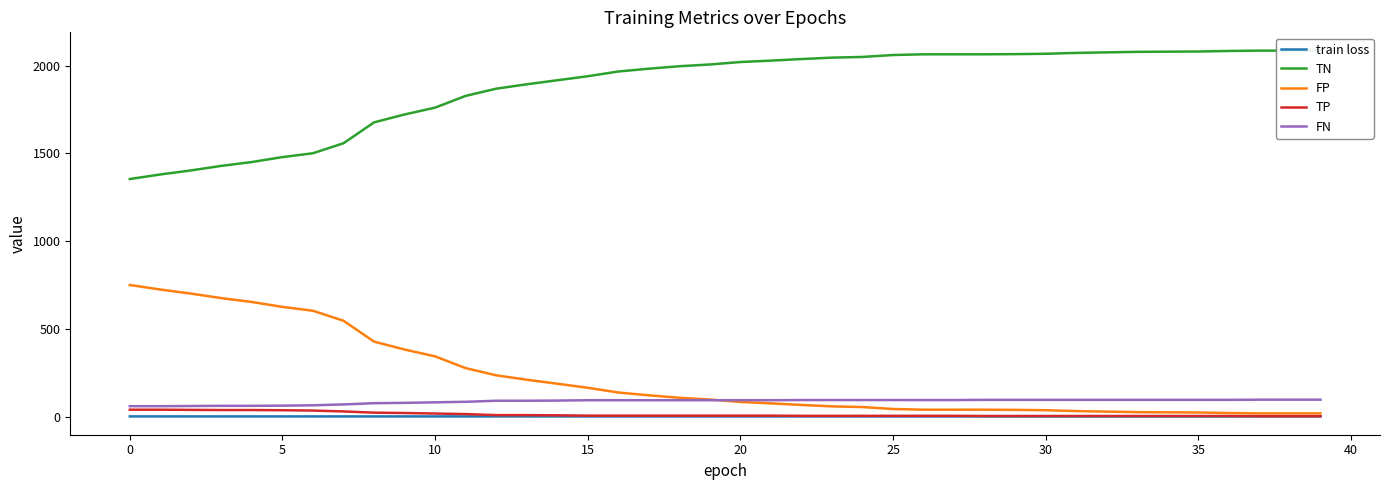

What is the sum of the TN values at 28 and 25?

4126.0